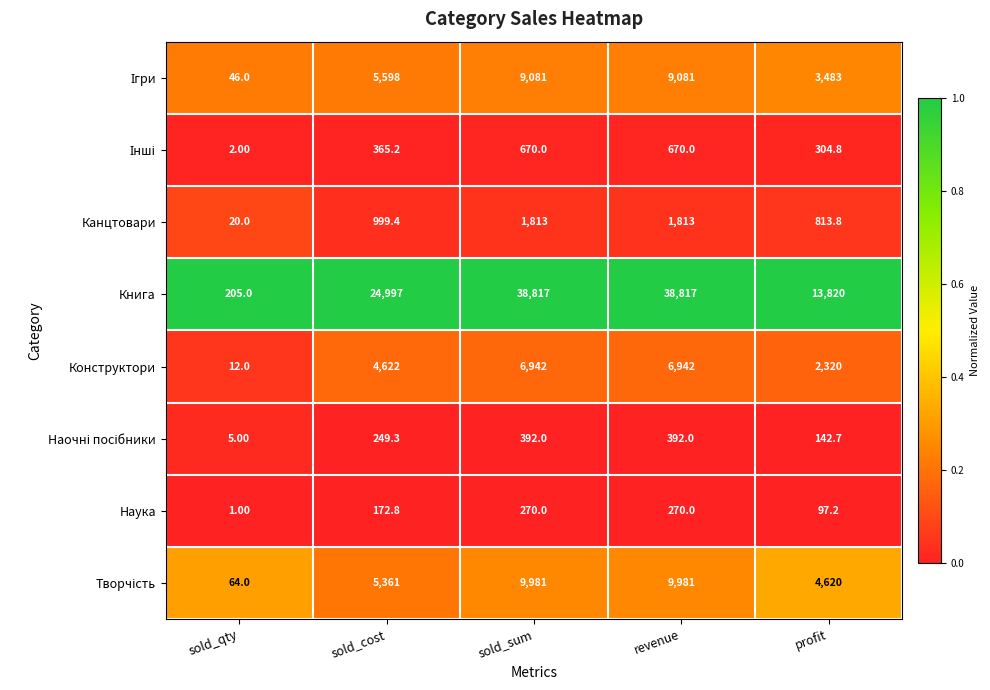

Which series has the largest total across all categories?

Книга